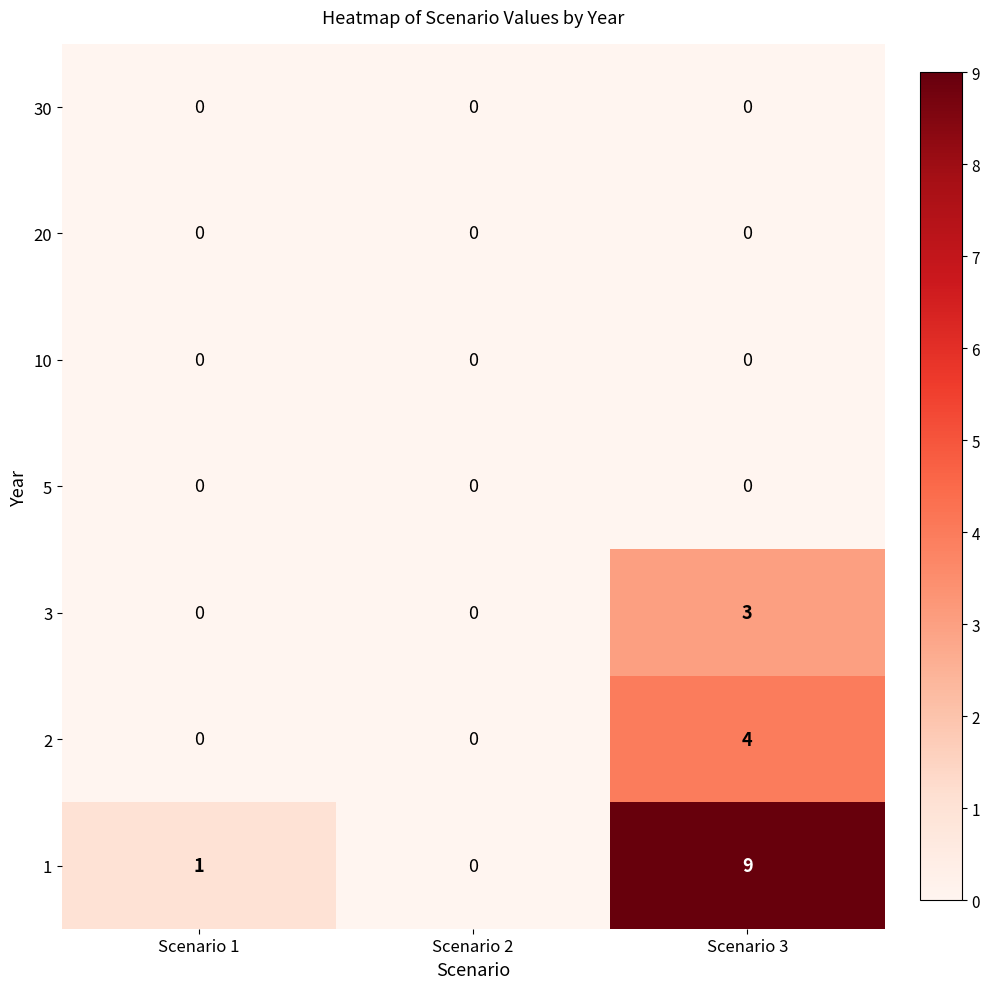

What is the difference between the highest and lowest values at Scenario 3?

9